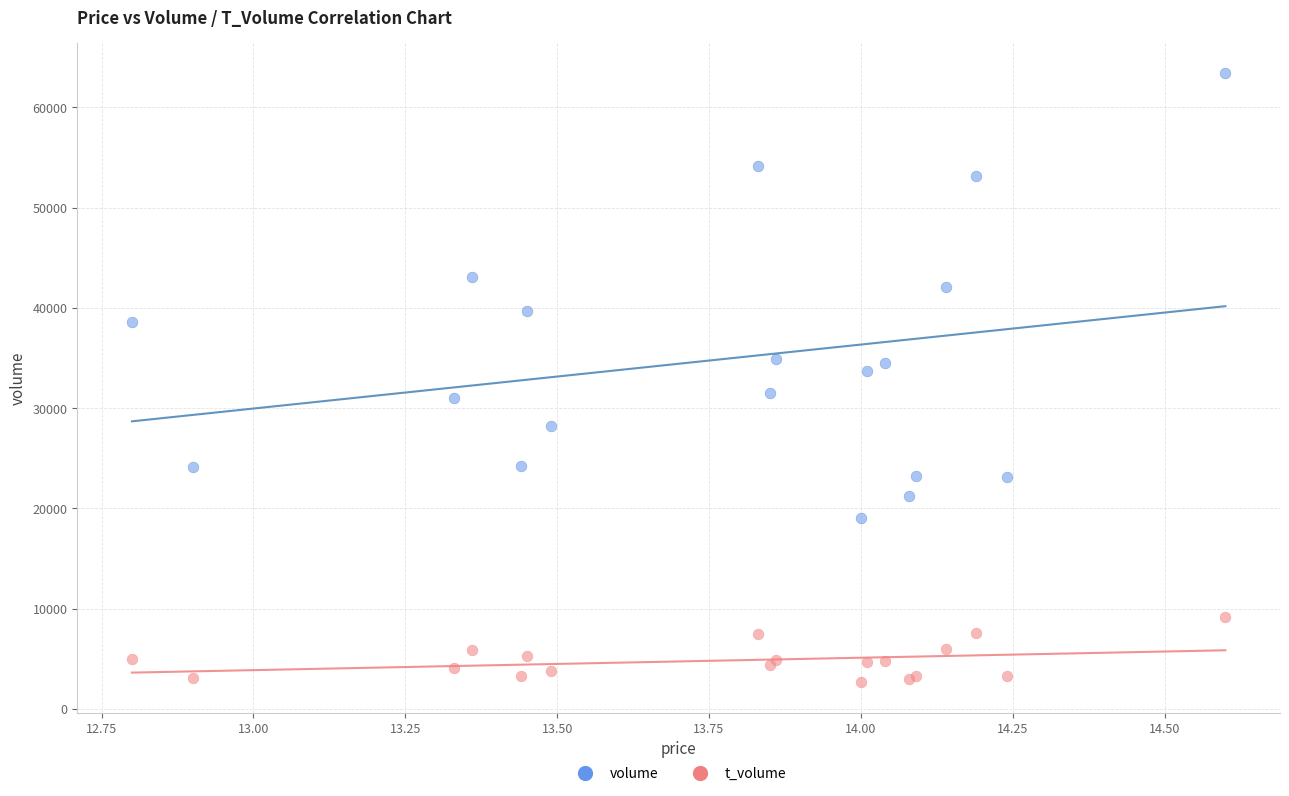

What are all the series names shown in the legend?

volume, t_volume